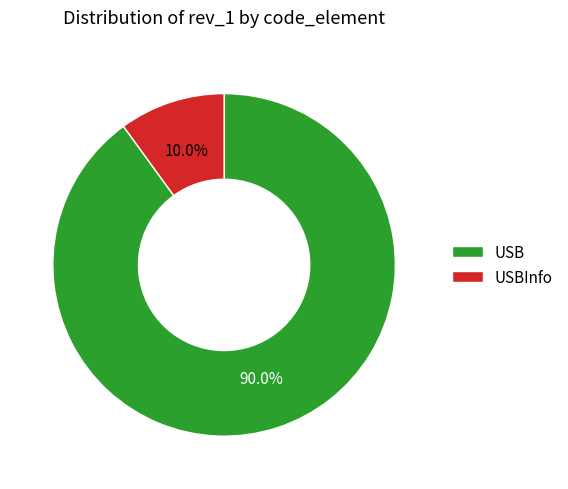

To the nearest percent, what is the difference between the largest and smallest slice percentages?

80%